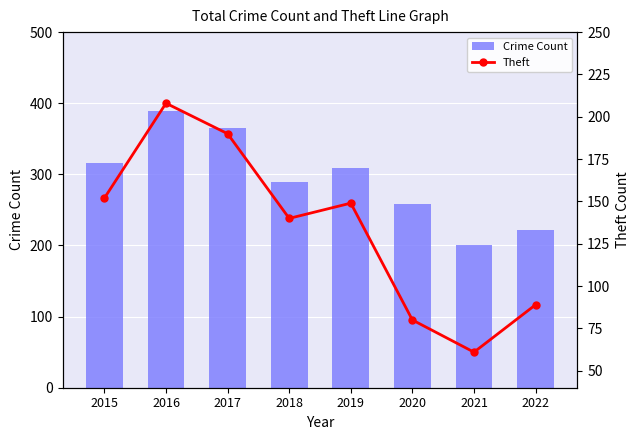

Which series has the largest total across all categories?

Crime Count